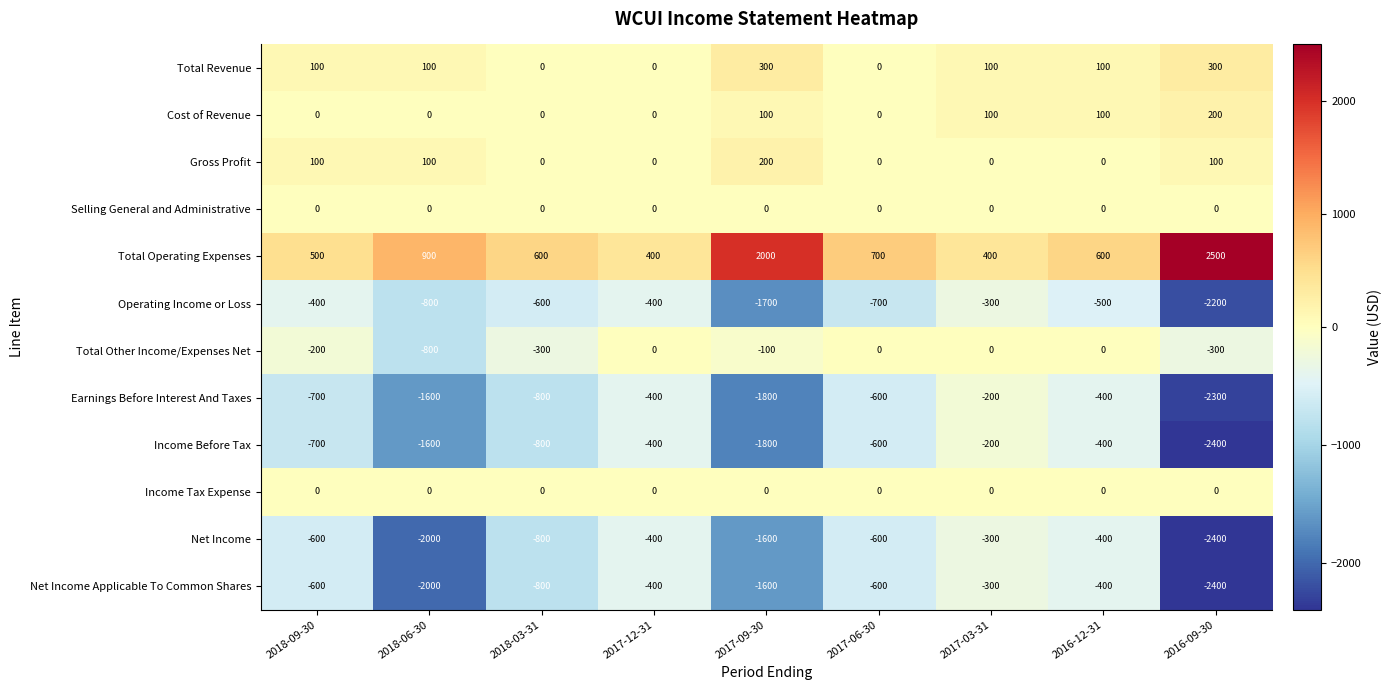

Which series has the largest range (max minus min)?

Income Before Tax